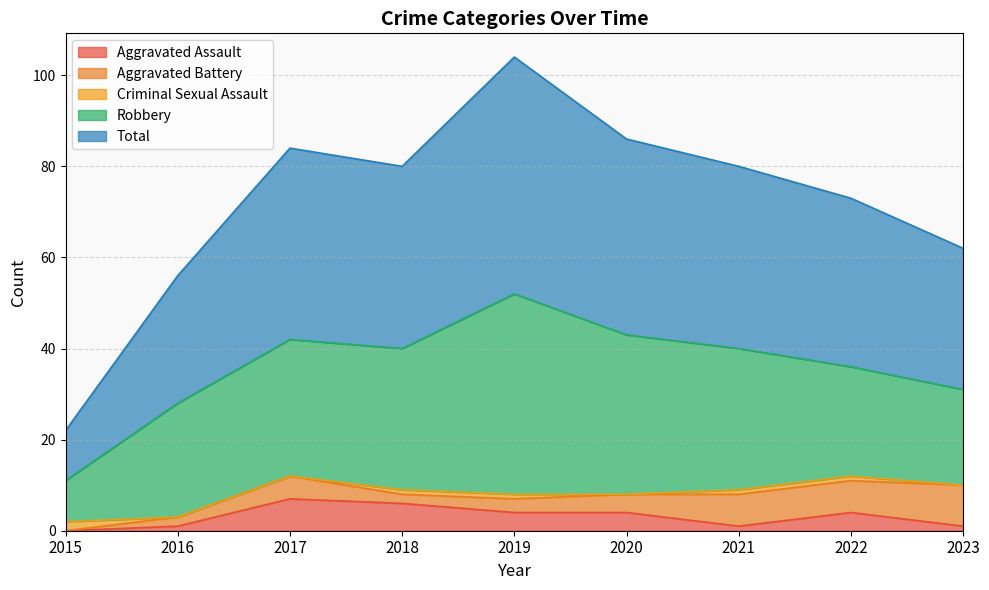

Which category has the lowest value in the Aggravated Assault series?

2015